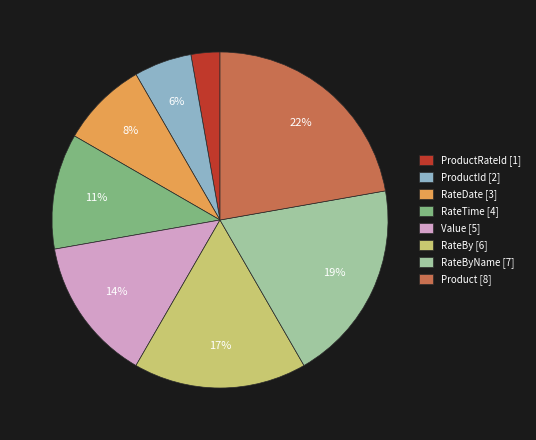

Is there a majority slice in this chart?

No